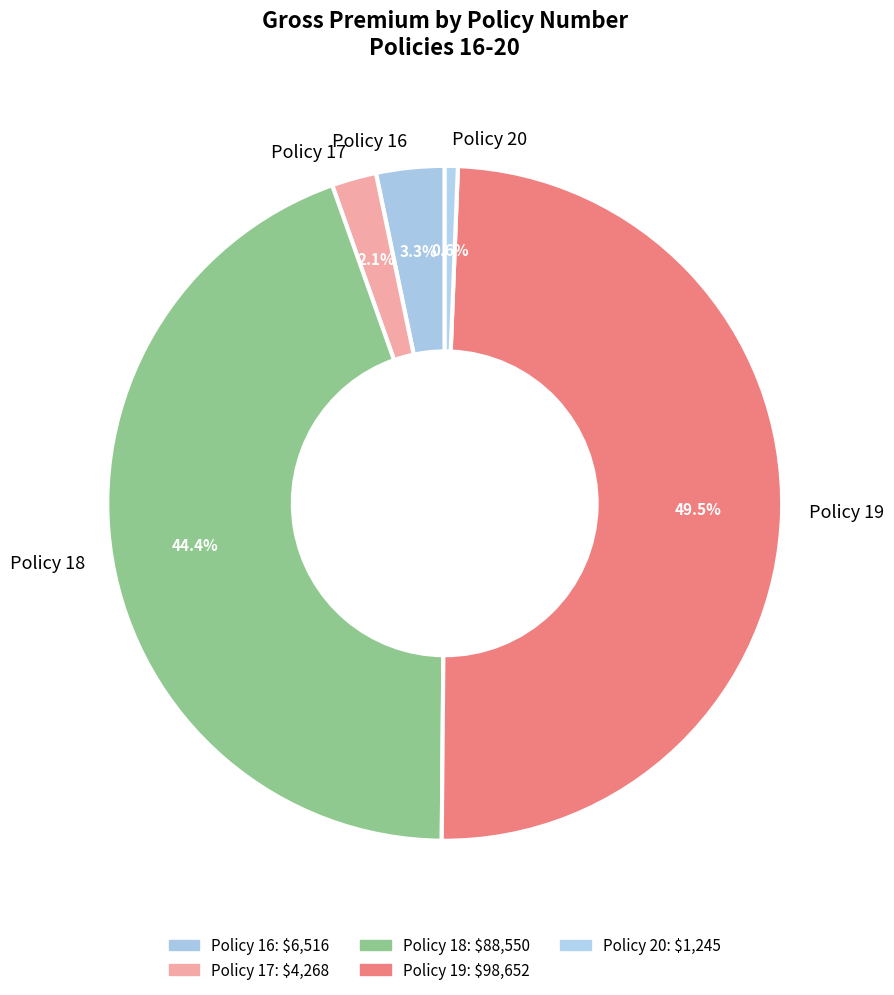

Count the number of slices in the pie.

5